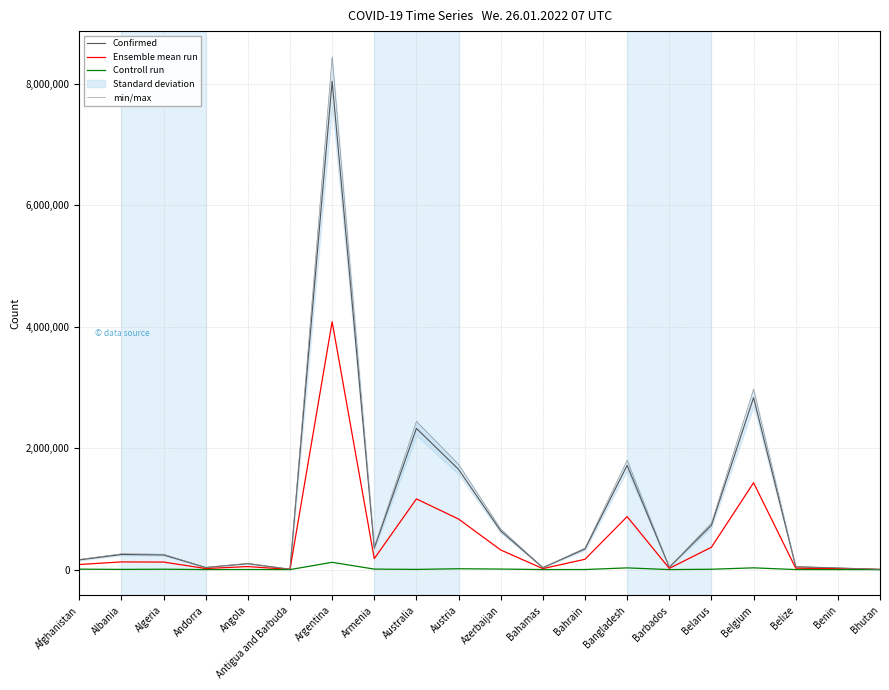

Which series has the largest range (max minus min)?

min/max